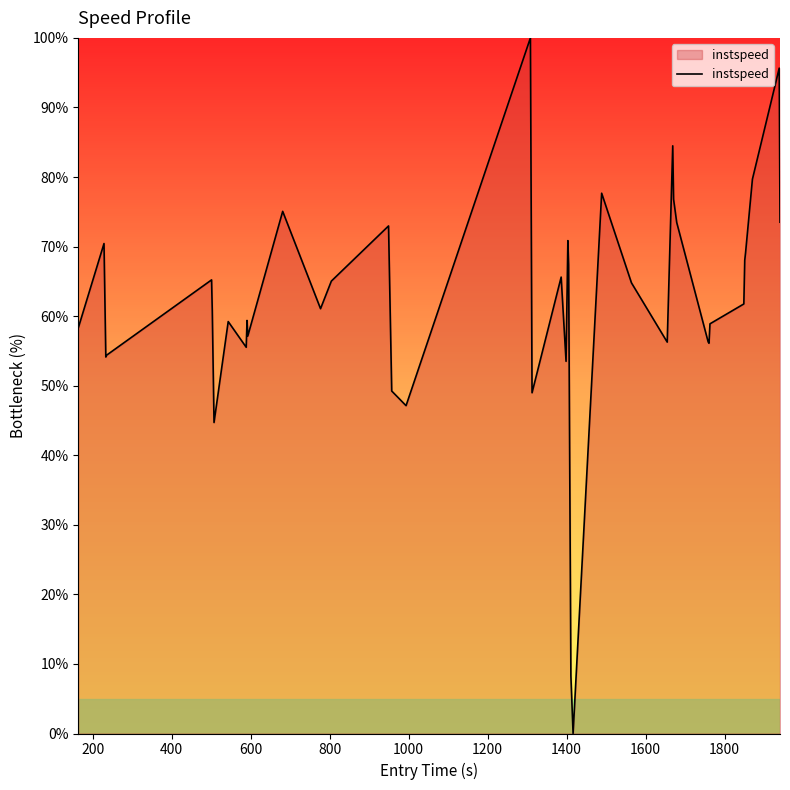

How many lines are shown in the chart?

1